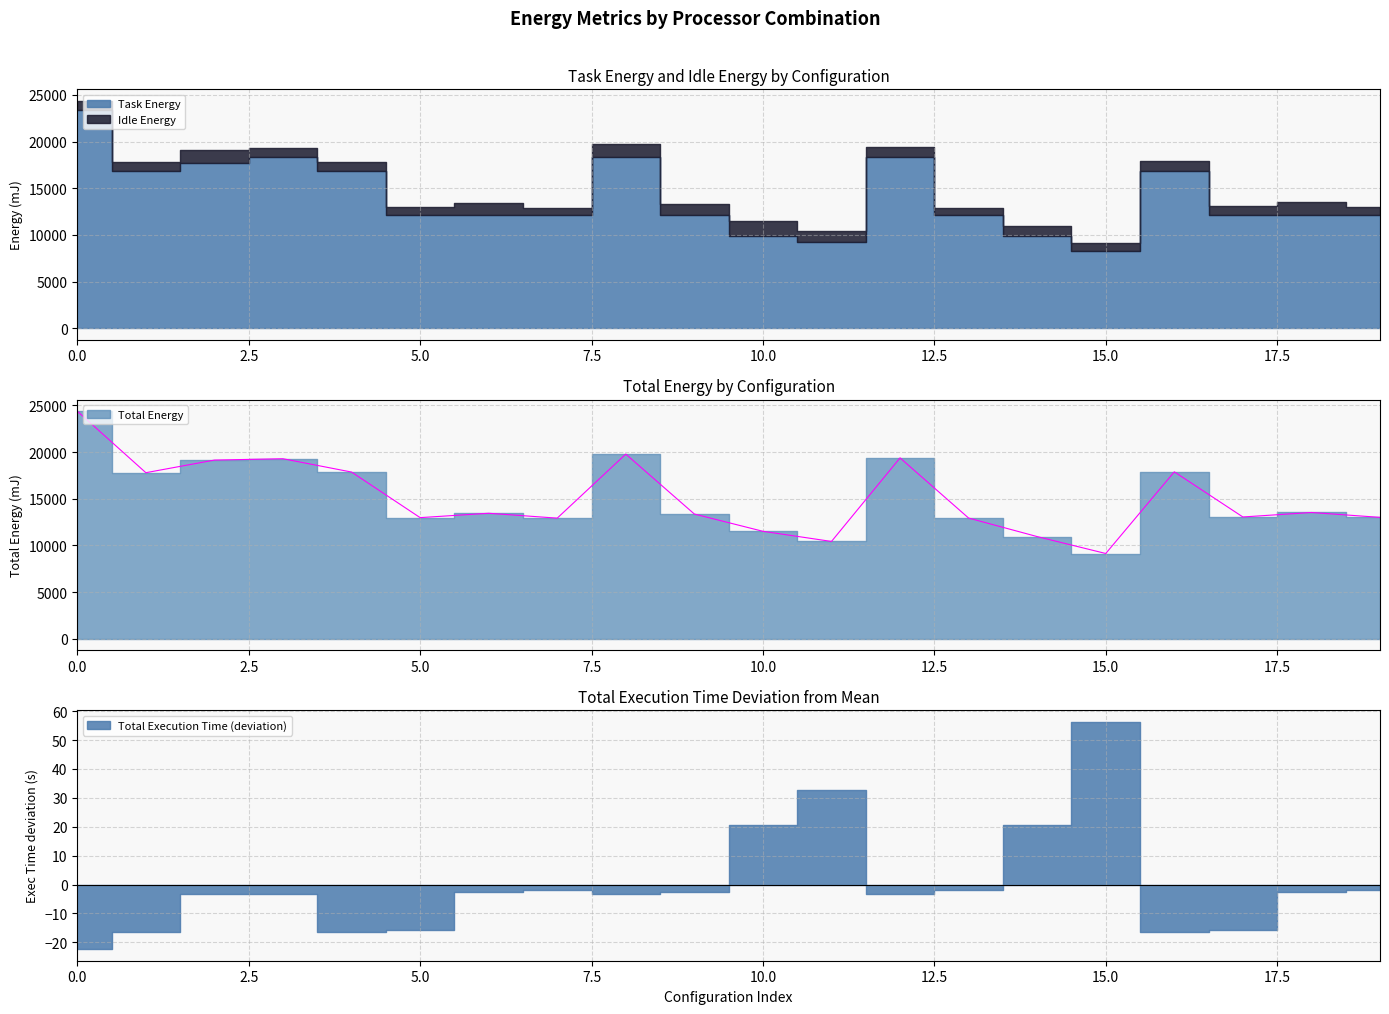

At how many categories does at least one series exceed 5213?

20